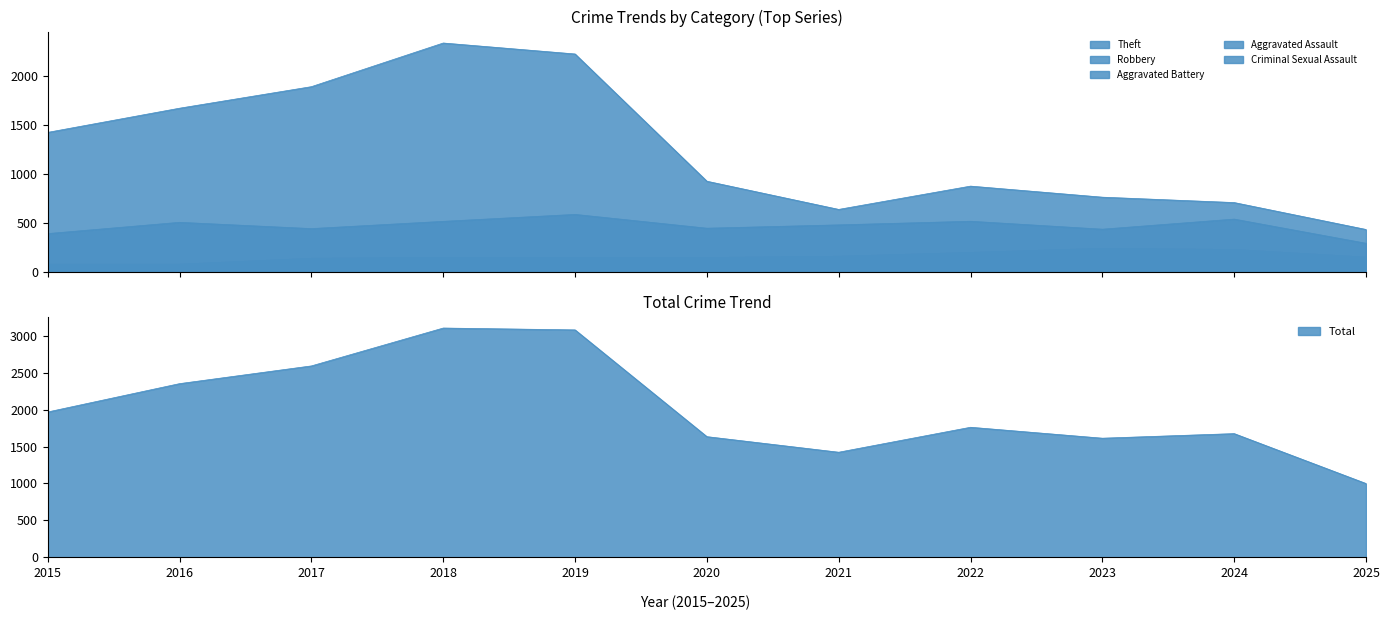

Count the number of data series in this chart.

6